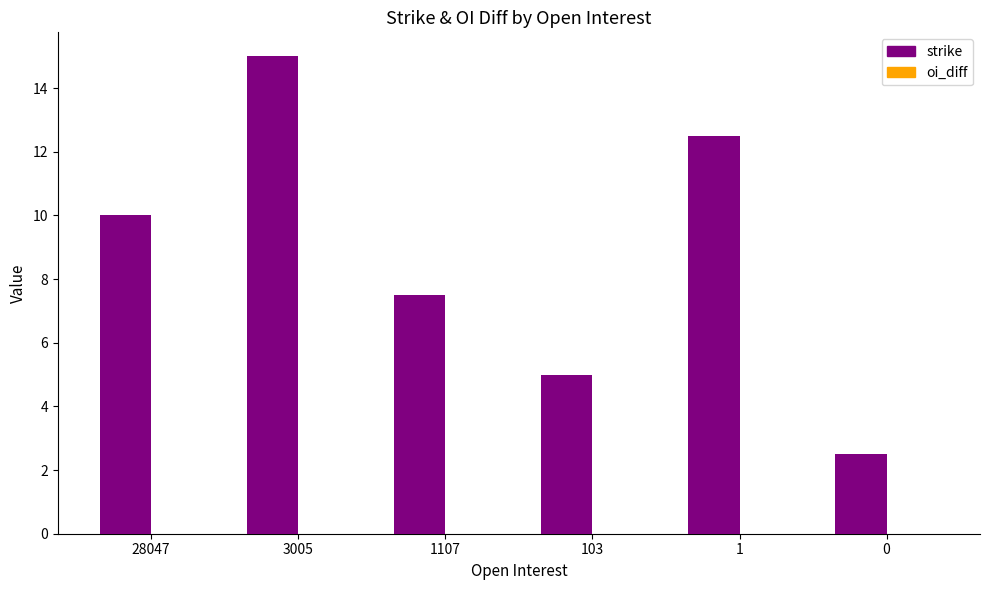

Are the bars grouped side by side (vs. stacked)?

No